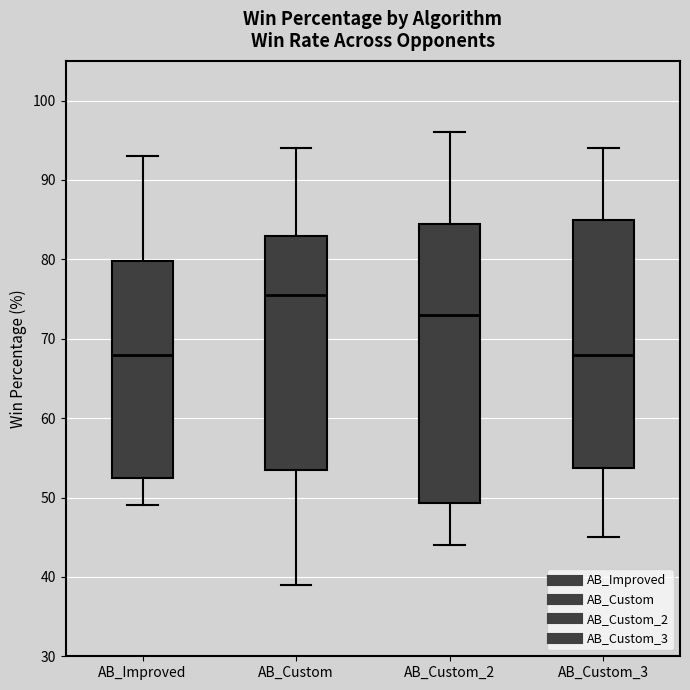

Which box has the highest median line?

AB_Custom